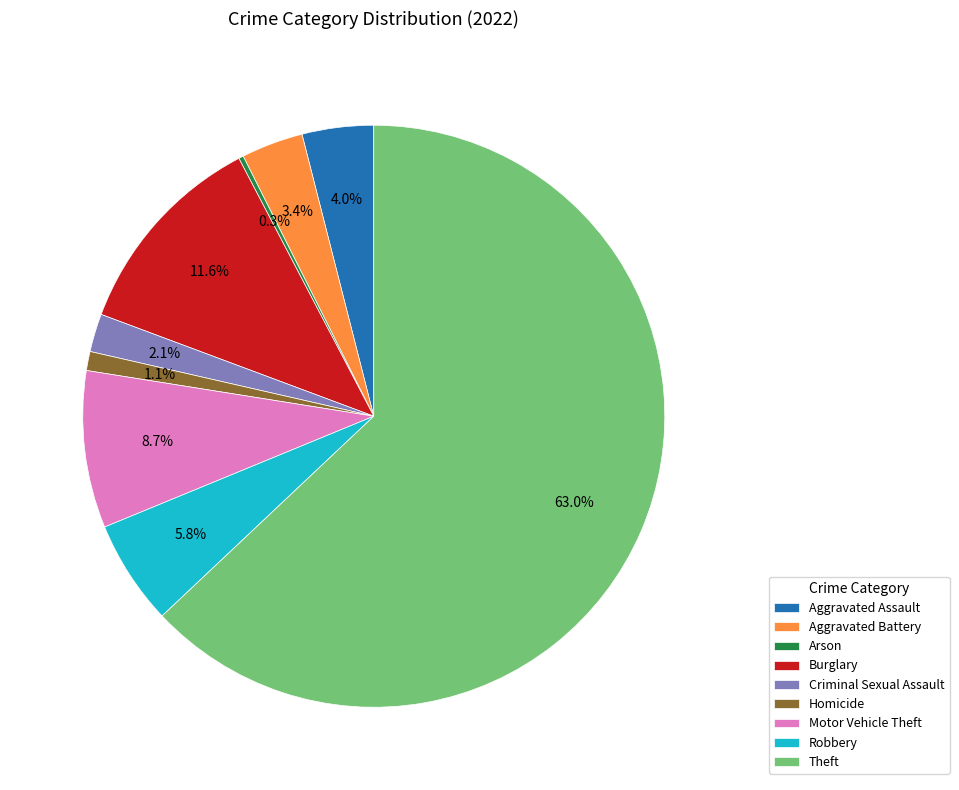

To the nearest percent, what portion does Aggravated Battery represent?

3%